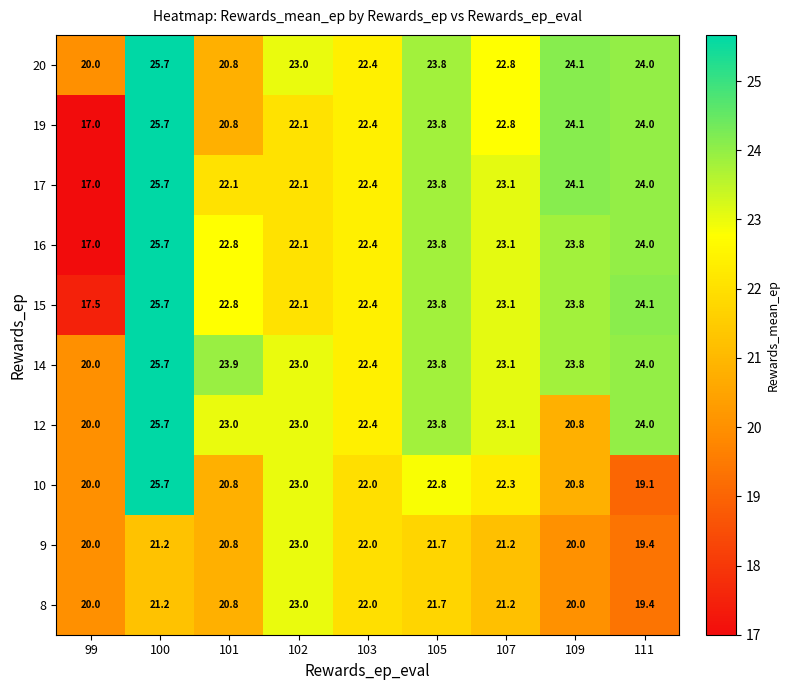

The 9 series shows 12.1 at 111. True or false?

False